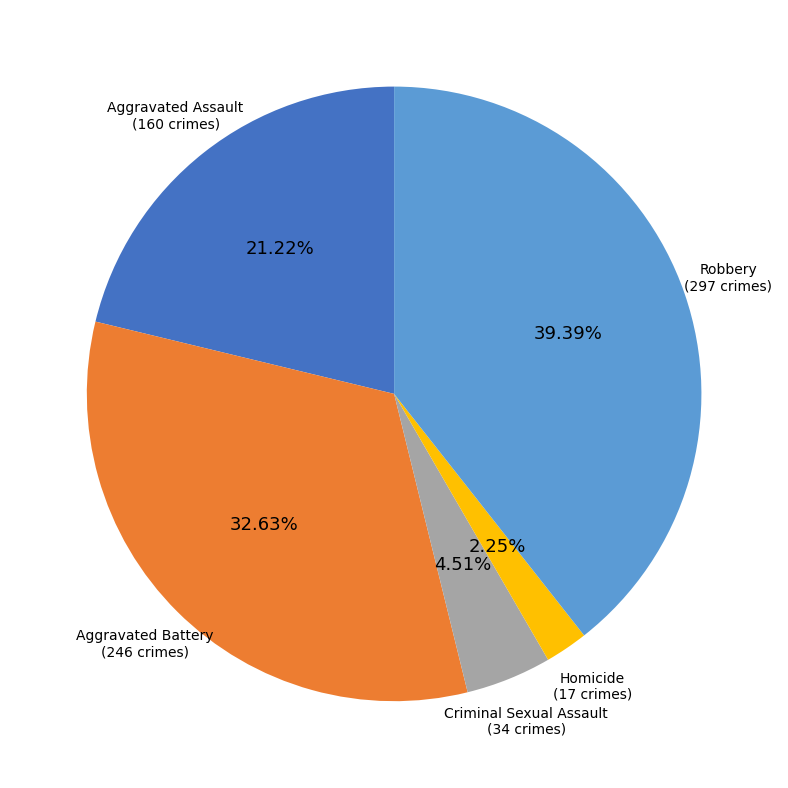

To the nearest percent, what percentage of the pie is Aggravated Assault?

21%